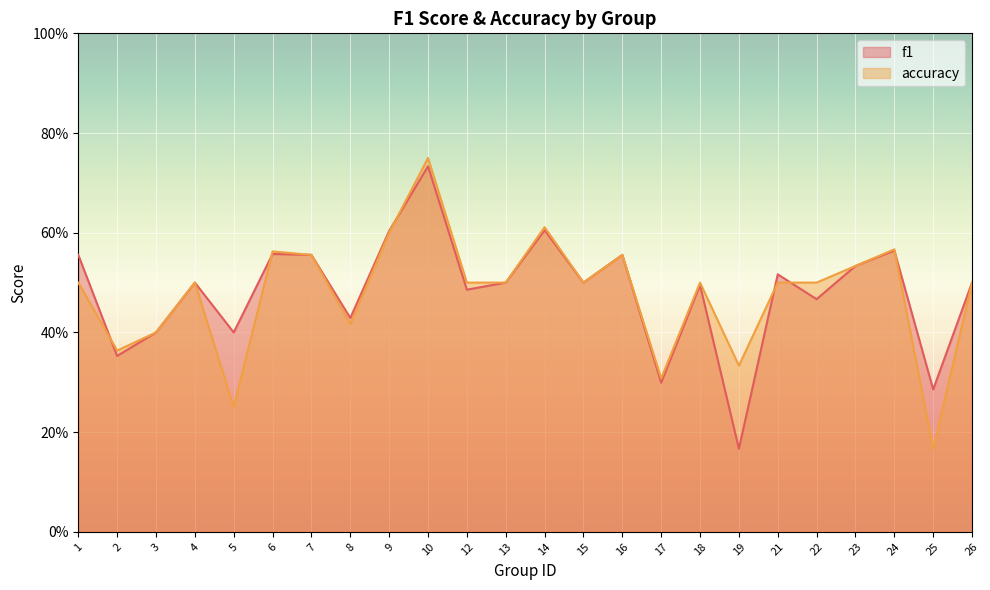

At which category is the sum across all series the highest?

10